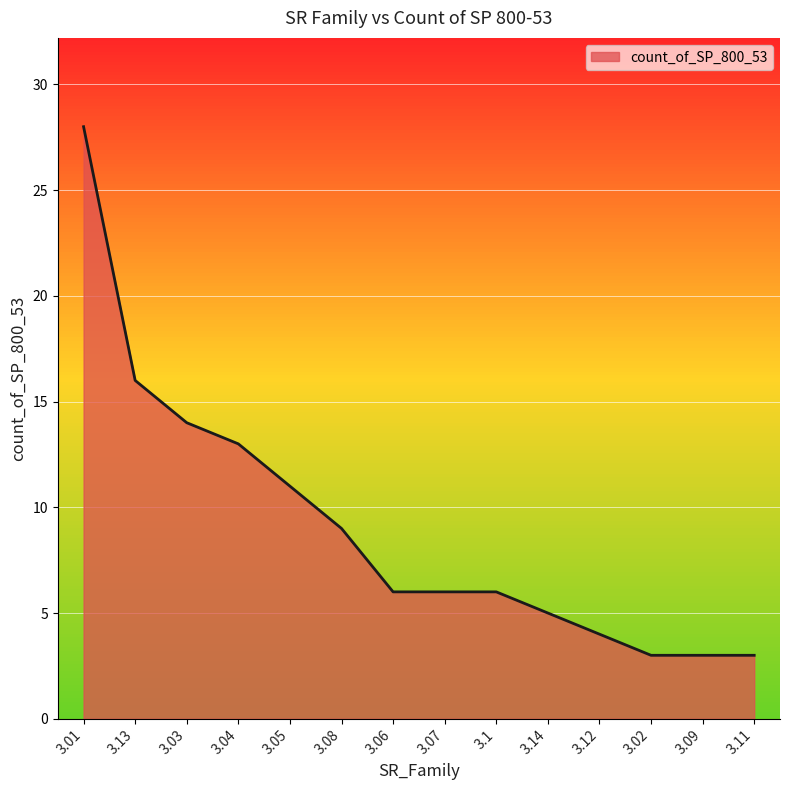

At which category does the chart reach its peak across all series?

3.01